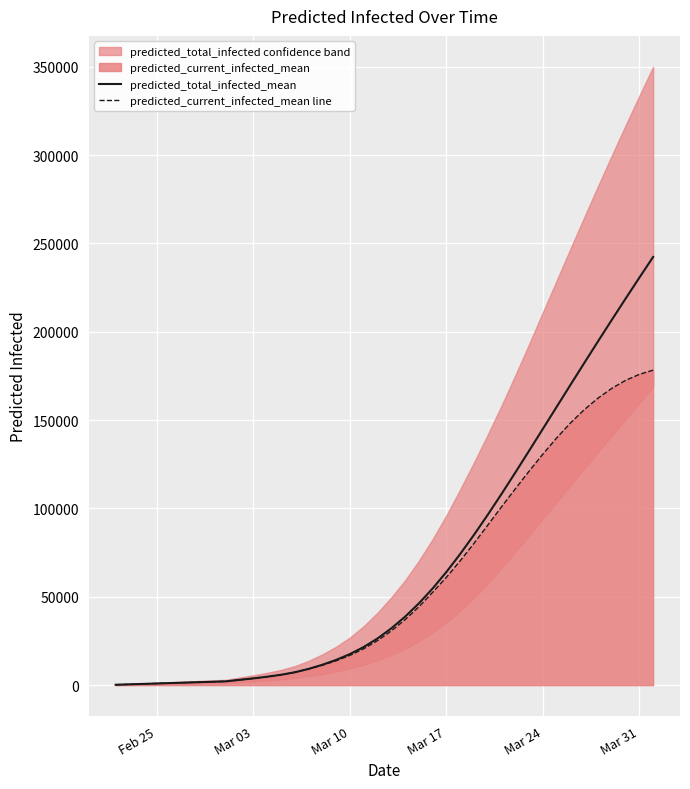

How many lines are shown in the chart?

2